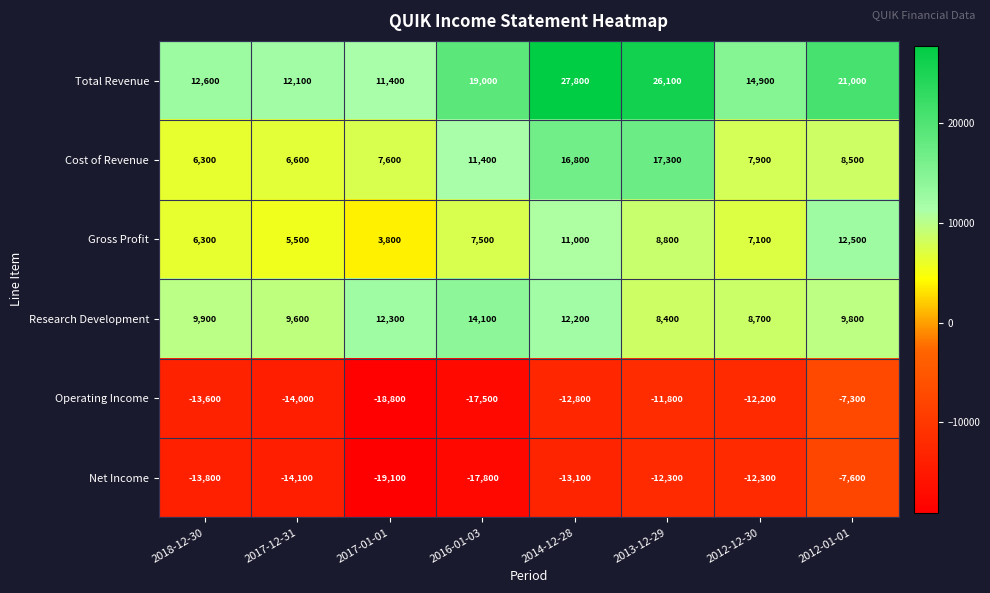

Rank the series by their maximum value, from lowest to highest.

Net Income, Operating Income, Gross Profit, Research Development, Cost of Revenue, Total Revenue